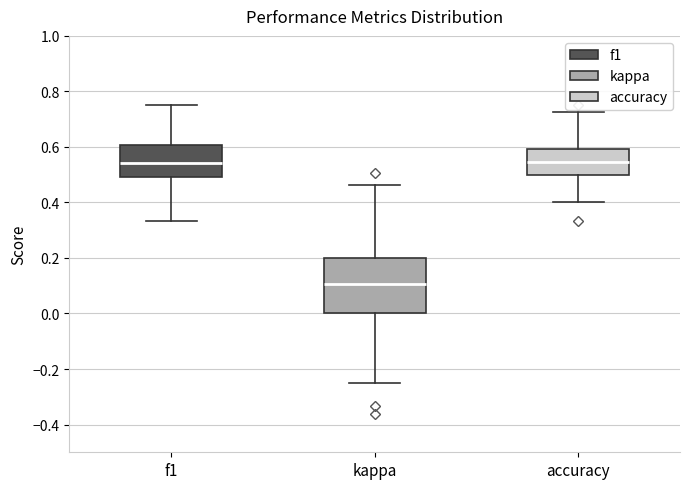

Where does the upper whisker of the box for f1 end on the y-axis? The values are not printed on the chart, so give them approximately, as read against the axis.

0.76